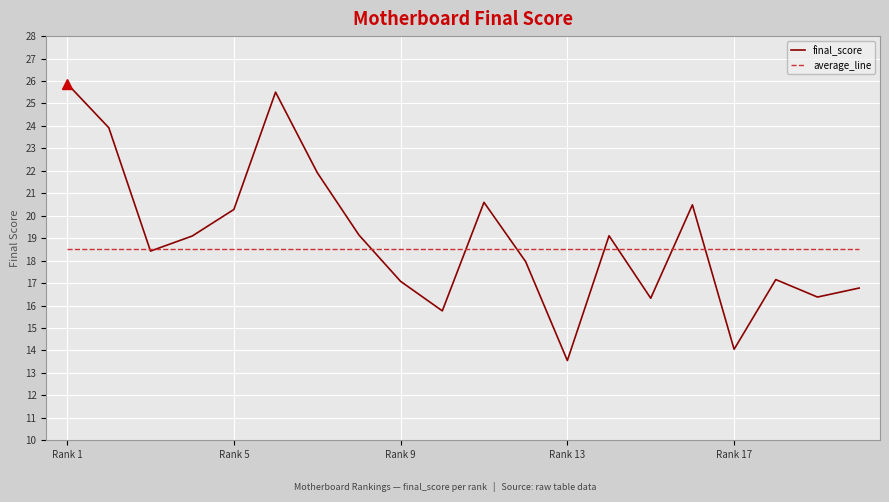

What are all the series names shown in the legend?

final_score, average_line